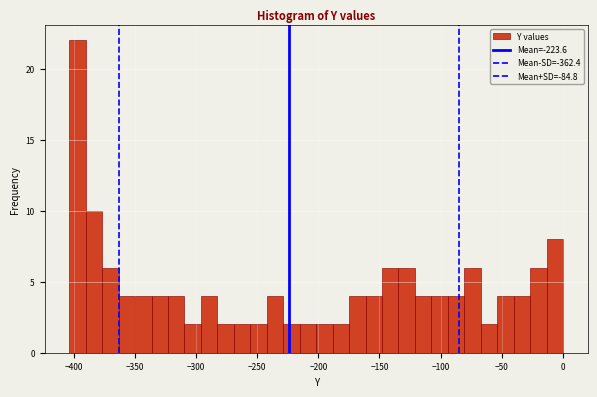

Around what value on the x-axis is the tallest bar? Give the approximate position of its centre, as read against the axis.

-395